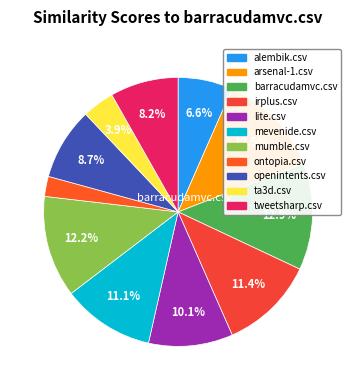

To the nearest percent, what is the combined percentage of barracudamvc.csv and mevenide.csv?

24%